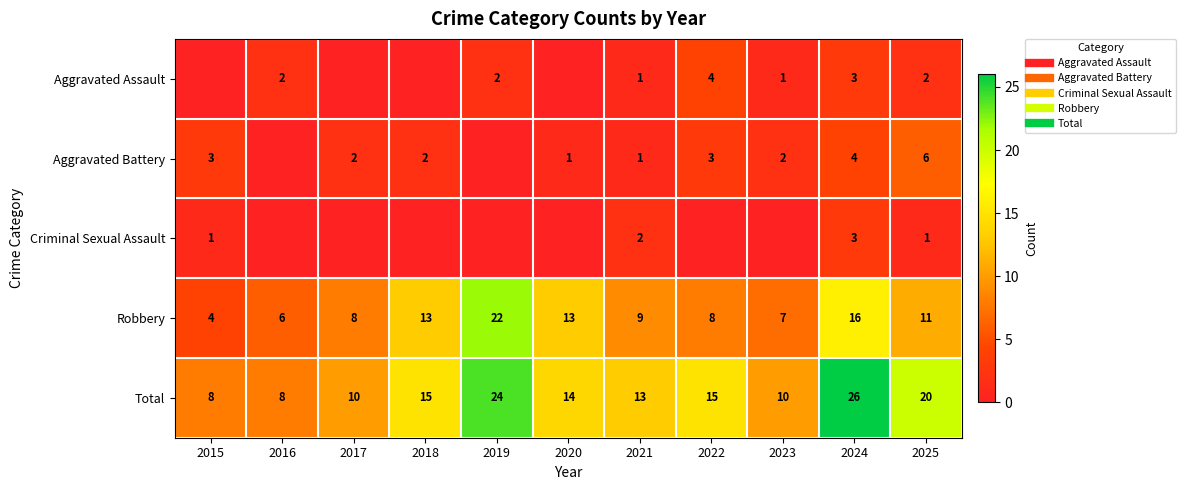

What is the sum of all Aggravated Assault values?

15